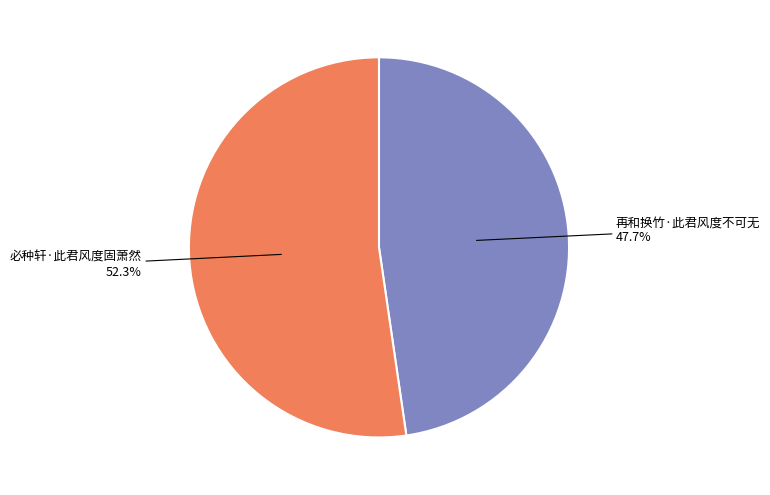

Is there any slice that represents more than half of the pie?

Yes